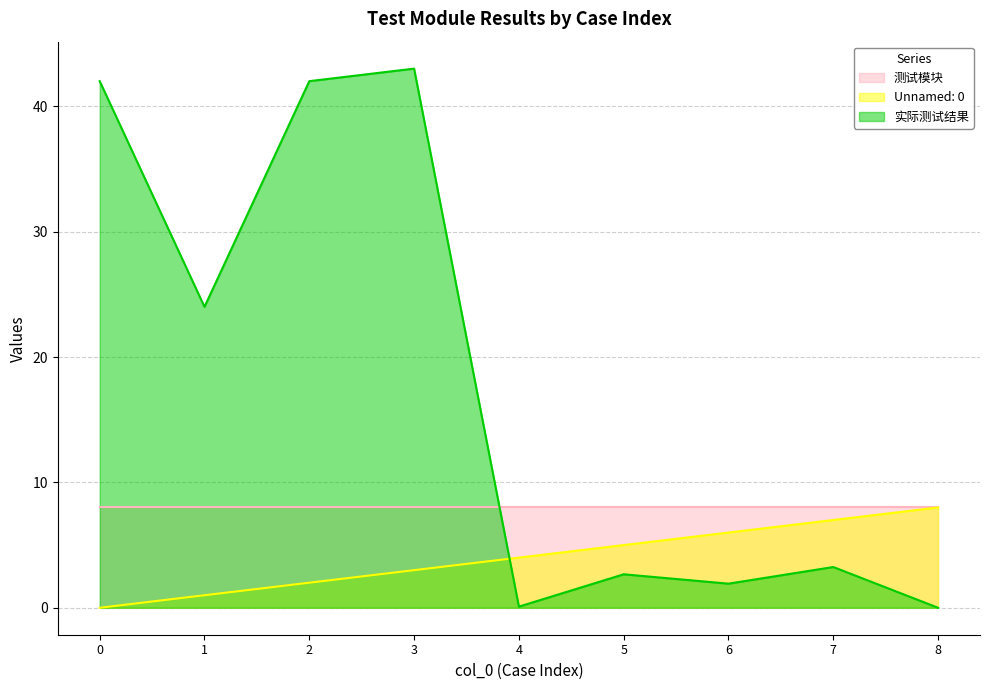

Where is the first local maximum for 实际测试结果?

3